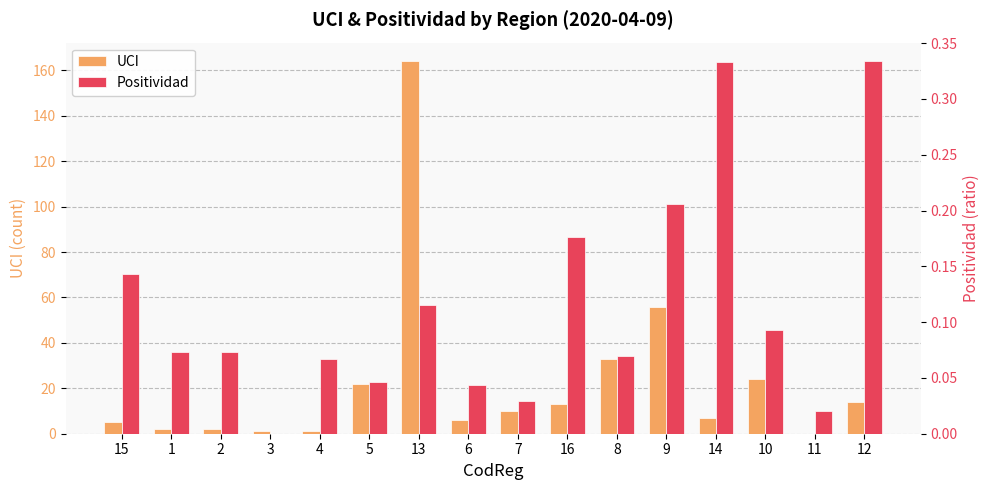

How many bars are there in total?

32